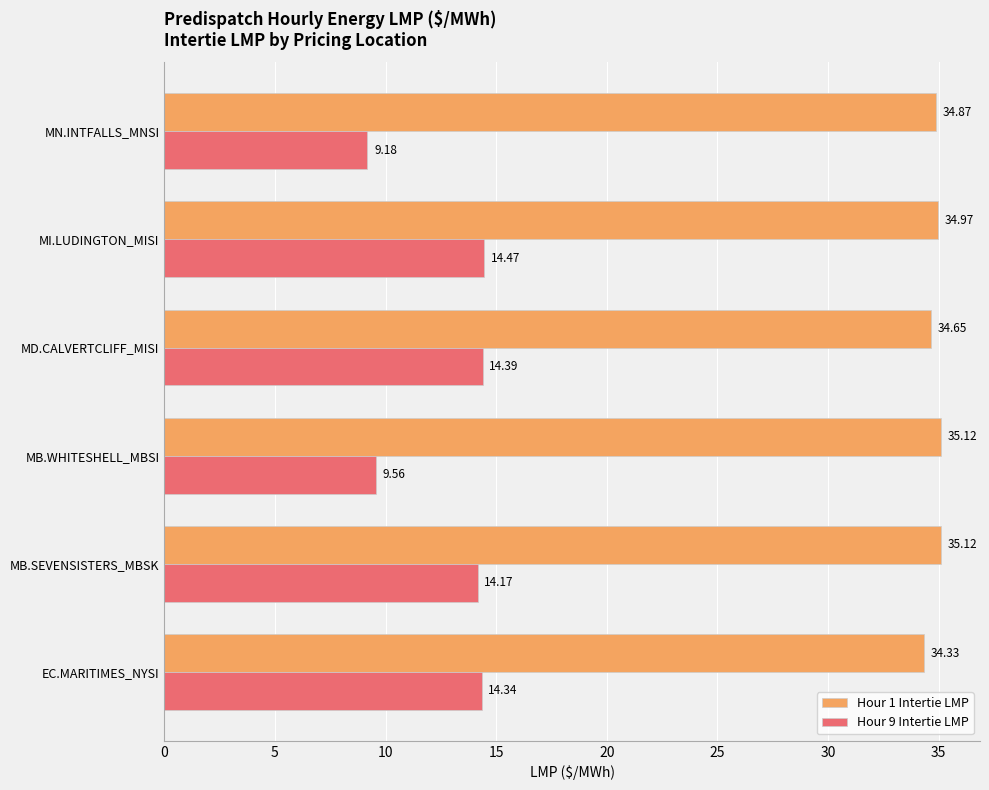

Where is Hour 1 Intertie LMP nearest to the value 34?

EC.MARITIMES_NYSI